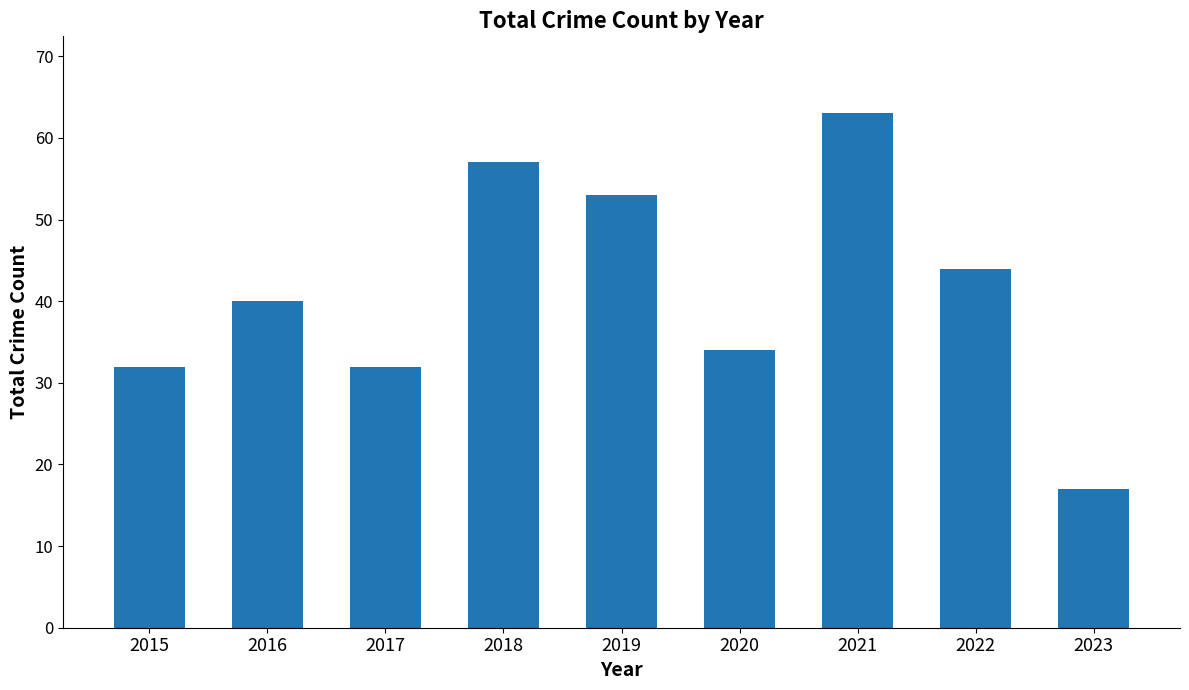

True or false: the data shows 7 at 2017.

False